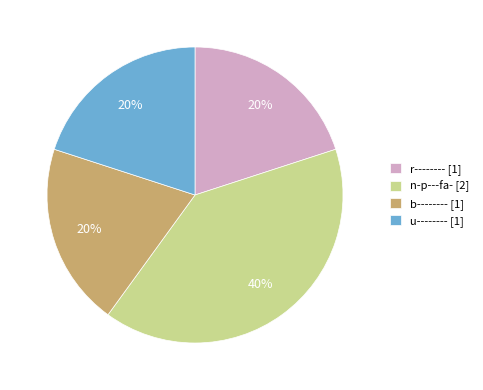

True or false: b-------- accounts for 20% of the total.

True